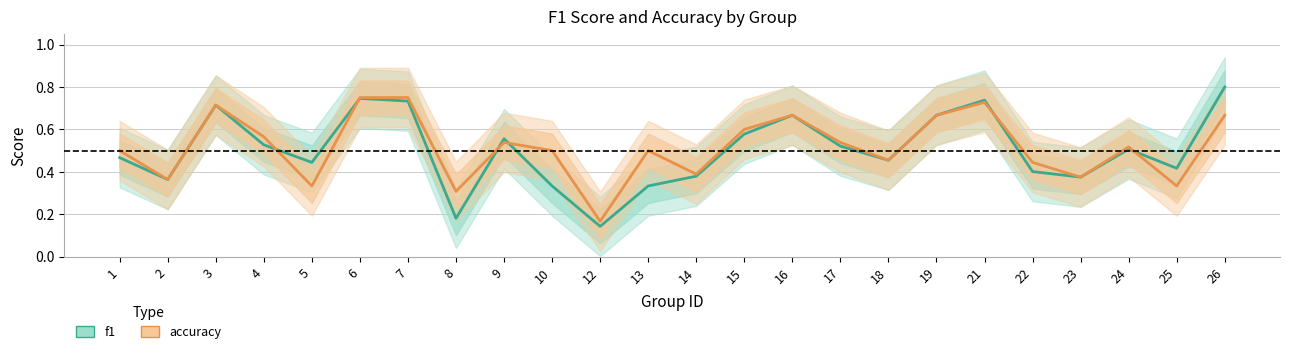

Reading left to right, what are all the values shown in this chart?

f1: 1=0.5	2=0.4	3=0.7	4=0.5	5=0.4	6=0.7	7=0.7	8=0.2	9=0.6	10=0.3	12=0.1	13=0.3	14=0.4	15=0.6	16=0.7	17=0.5	18=0.5	19=0.7	21=0.7	22=0.4	23=0.4	24=0.5	25=0.4	26=0.8
accuracy: 1=0.5	2=0.4	3=0.7	4=0.6	5=0.3	6=0.8	7=0.8	8=0.3	9=0.5	10=0.5	12=0.2	13=0.5	14=0.4	15=0.6	16=0.7	17=0.5	18=0.5	19=0.7	21=0.7	22=0.4	23=0.4	24=0.5	25=0.3	26=0.7